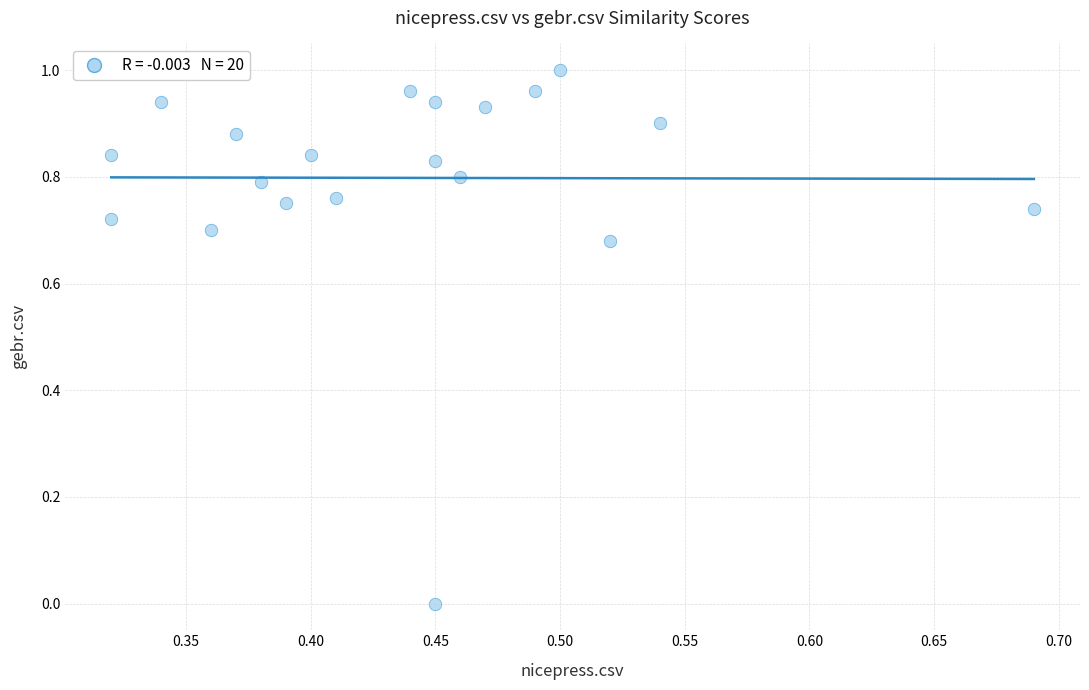

What is the range of X values (max minus min)?

0.4